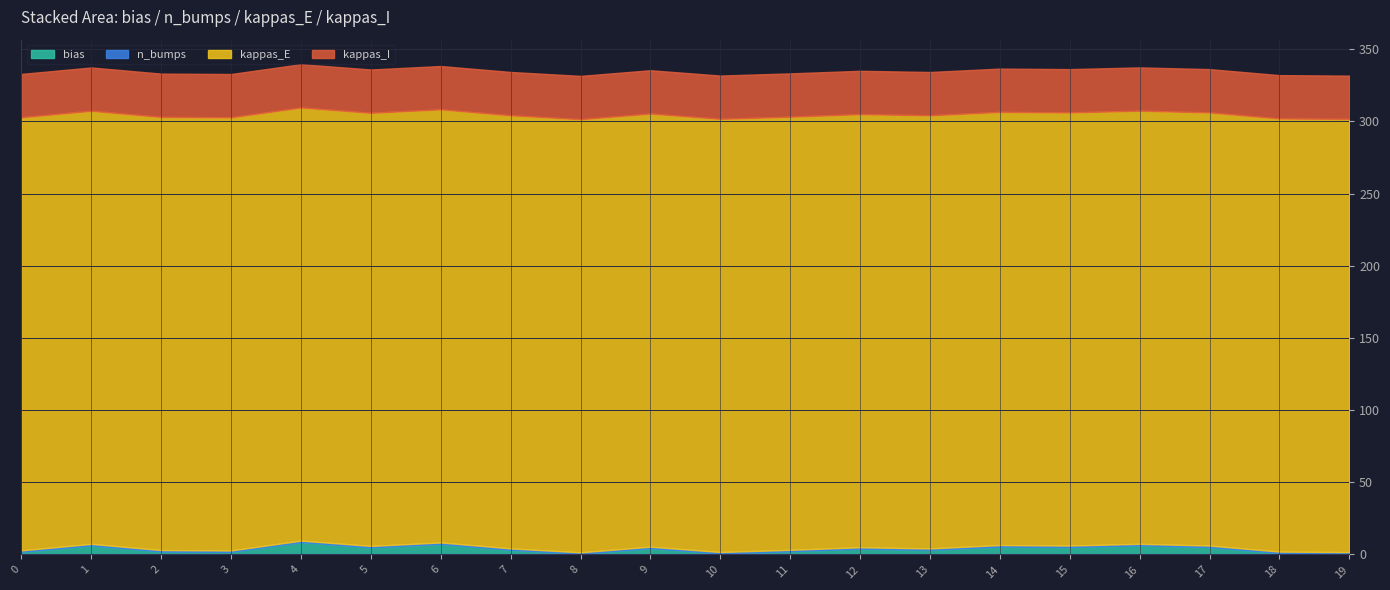

What is the total value across all series at 9?

335.4